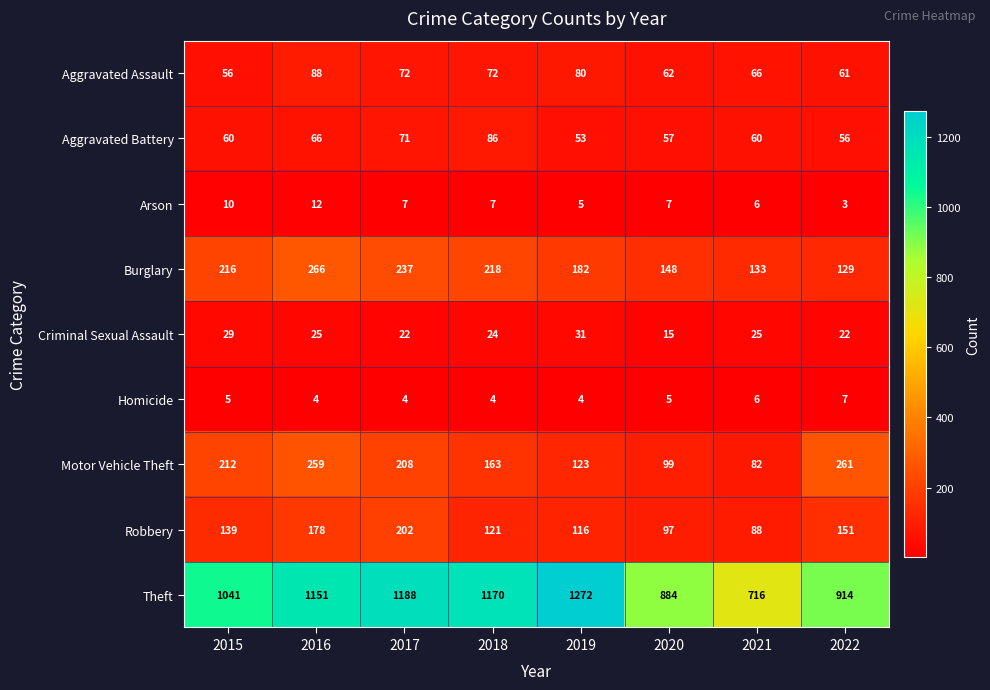

Which series has the largest range (max minus min)?

Theft